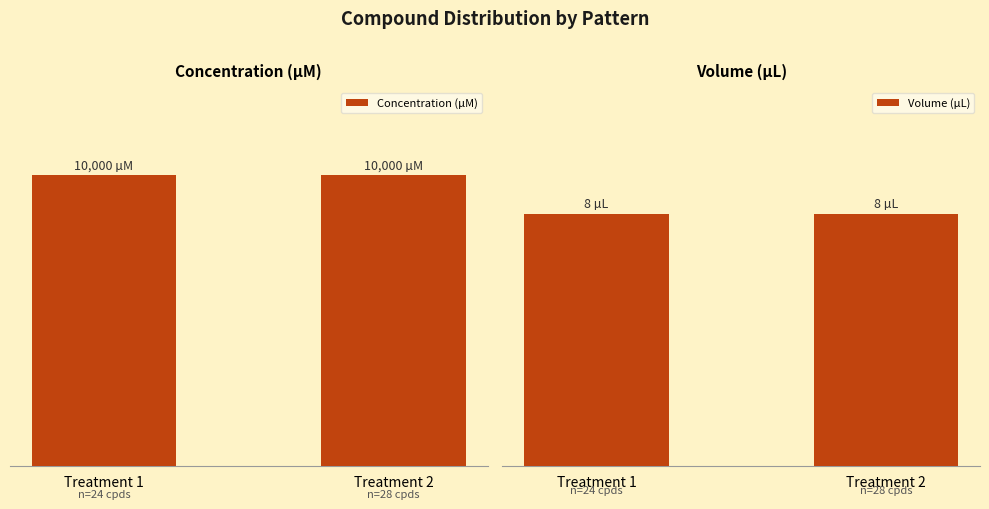

Which series has the largest total across all categories?

Concentration (µM)